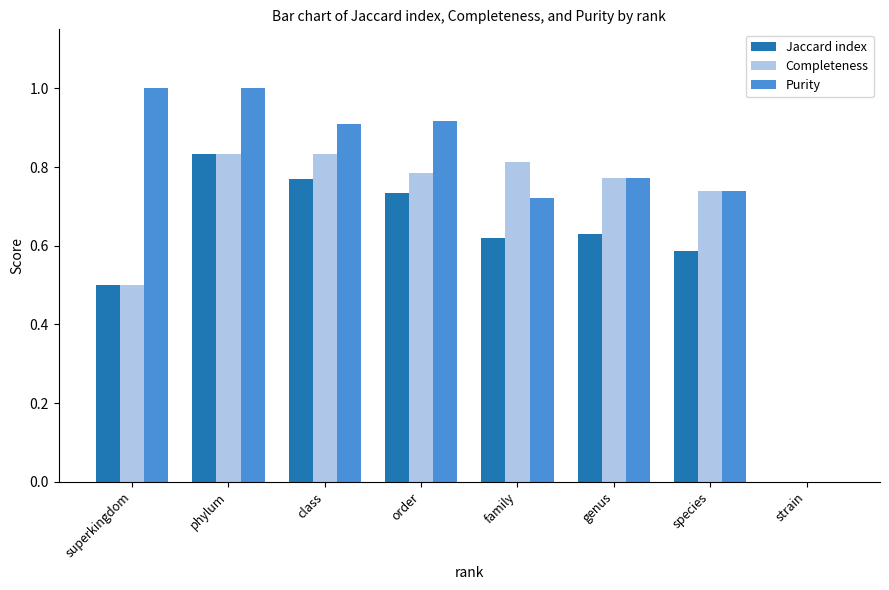

The value of Purity at genus is 0.2. True or false?

False